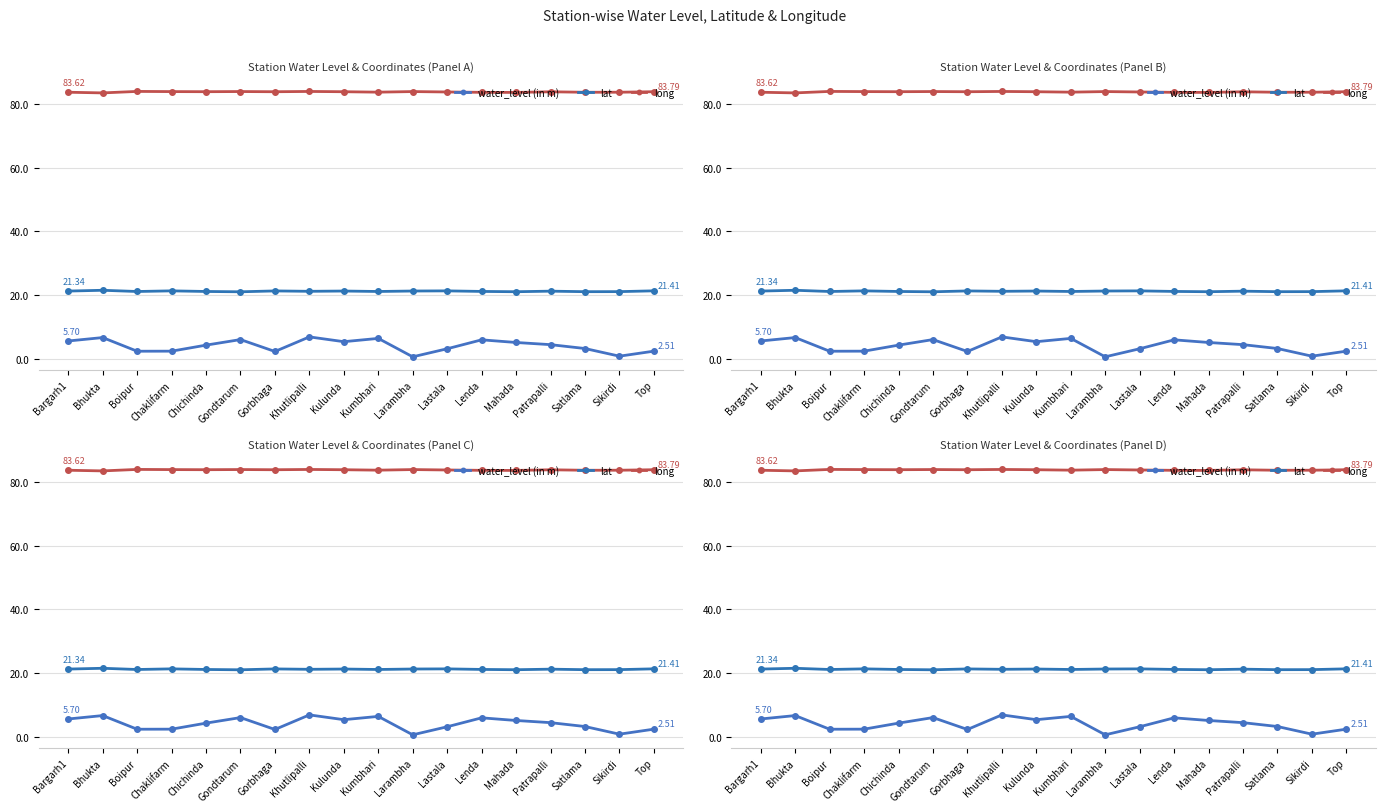

What is the total value across all series at Lastala?

108.4